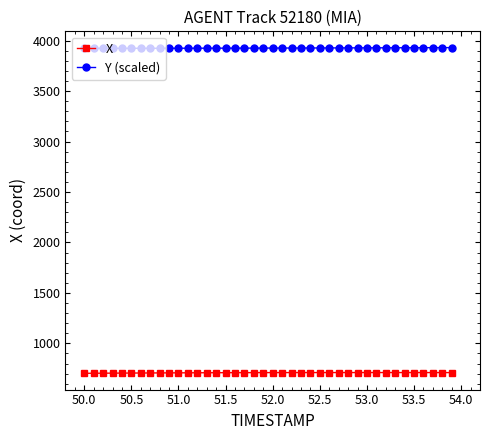

At how many categories does at least one series exceed 3830?

40